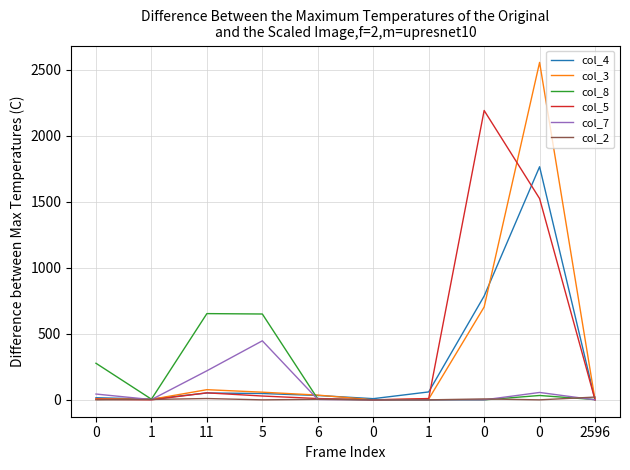

What is the label of the 4th point from the right?

1